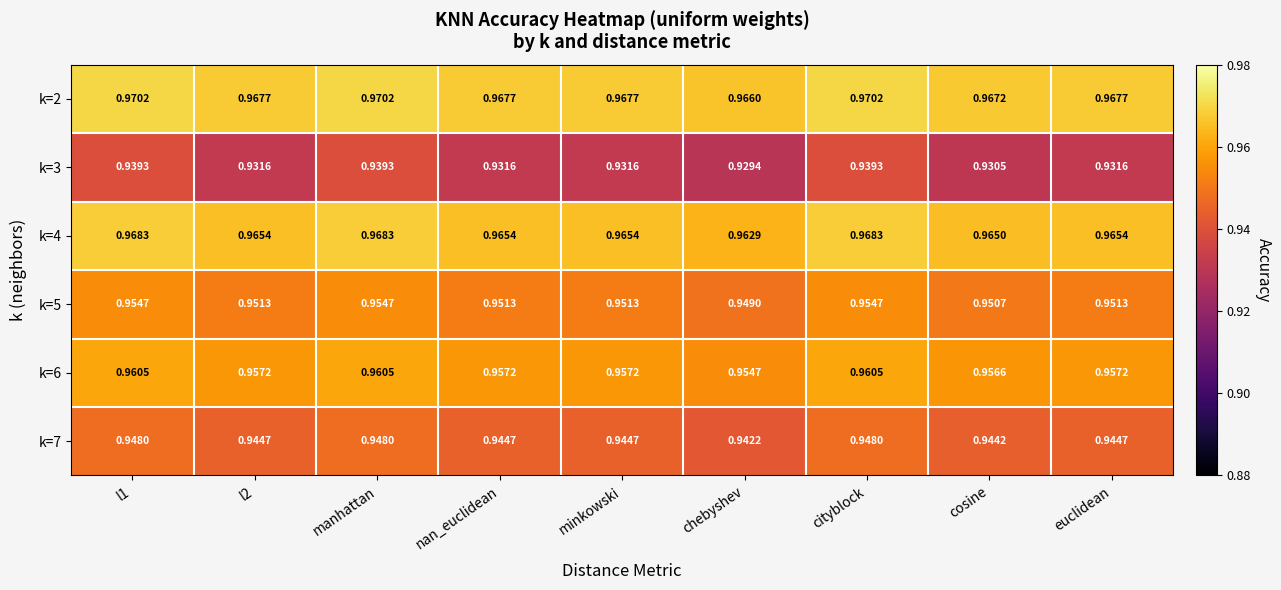

What is the total value across all series at cityblock?

5.7